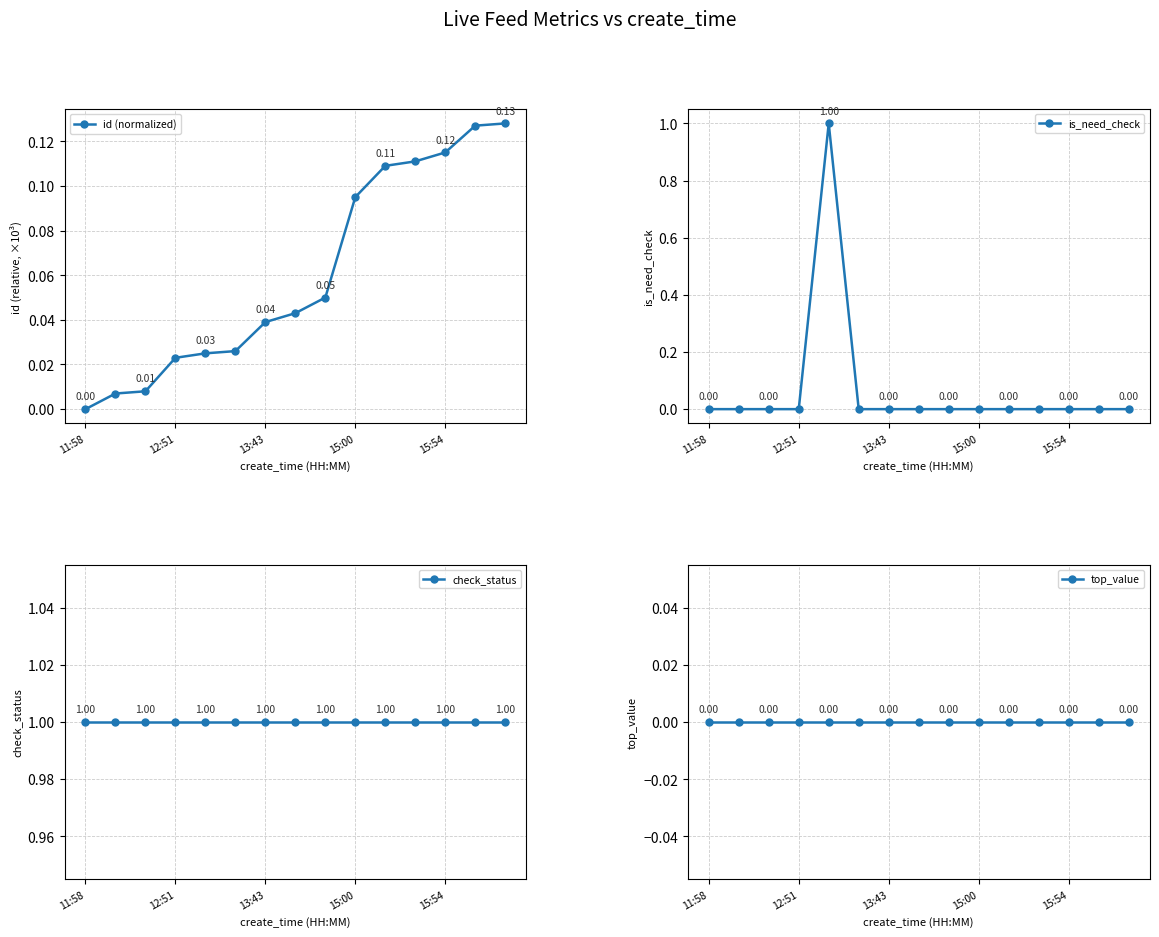

True or false: id (normalized) and check_status intersect in this chart.

False